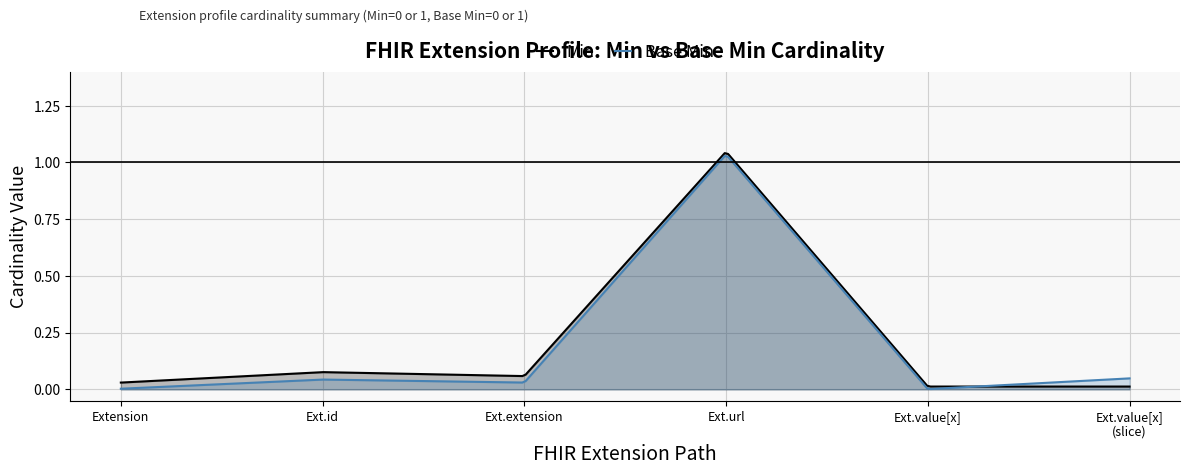

How many lines are shown in the chart?

2